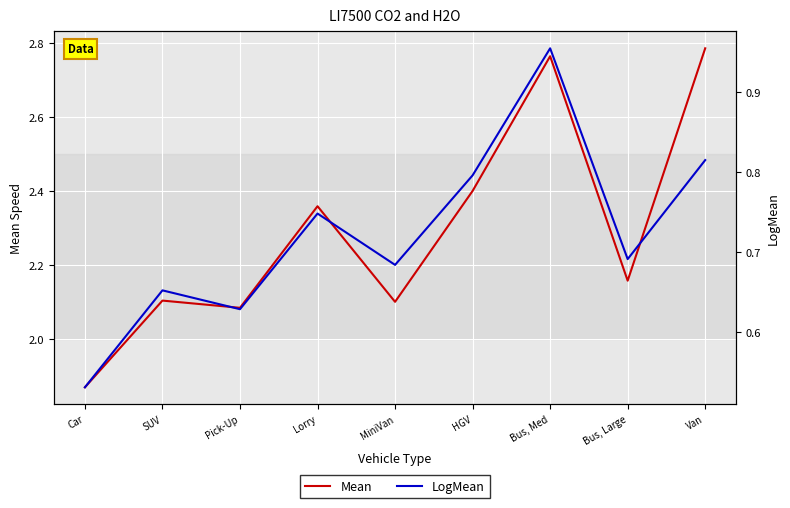

What is the maximum value for Mean?

2.8